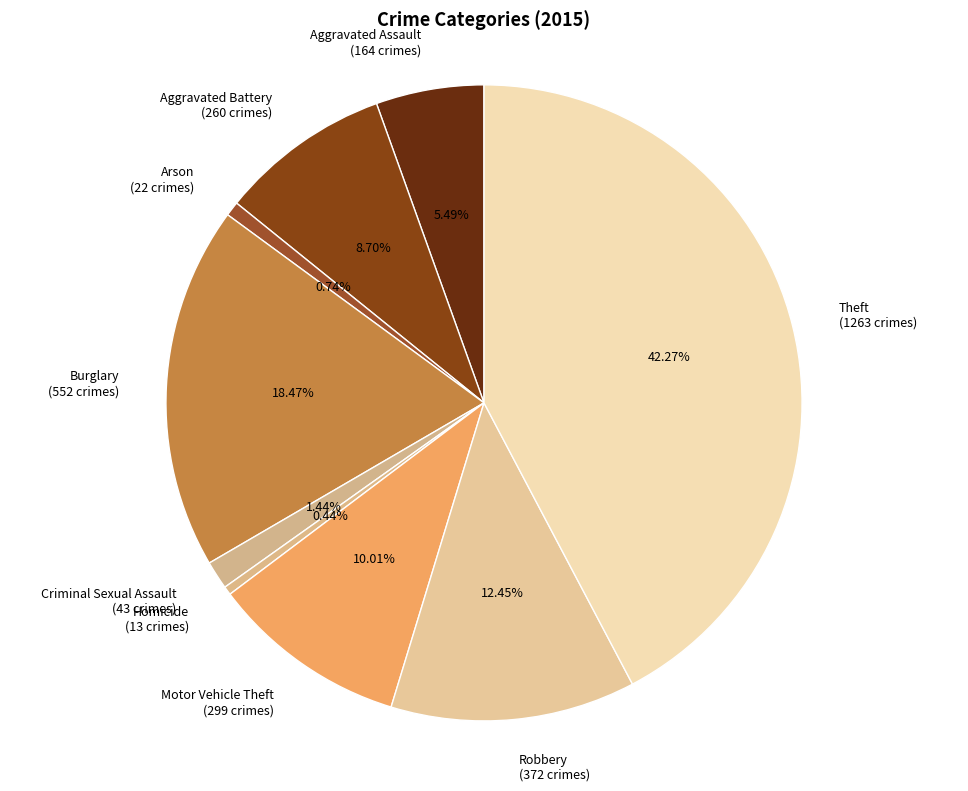

Is it true that Criminal Sexual Assault is 11% of the pie?

False